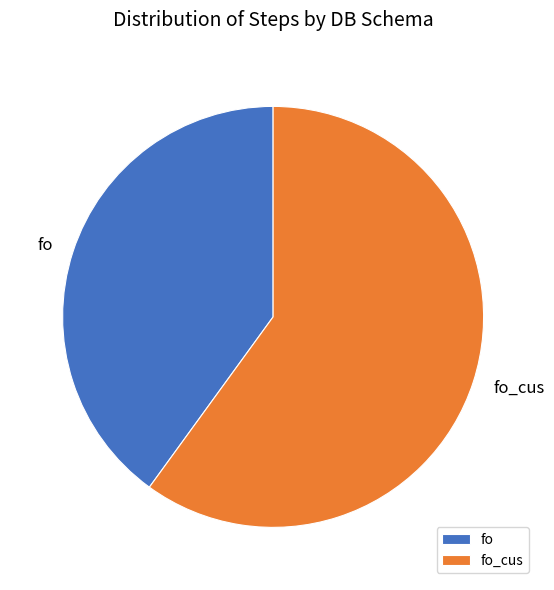

Is it true that fo is 17% of the pie?

False